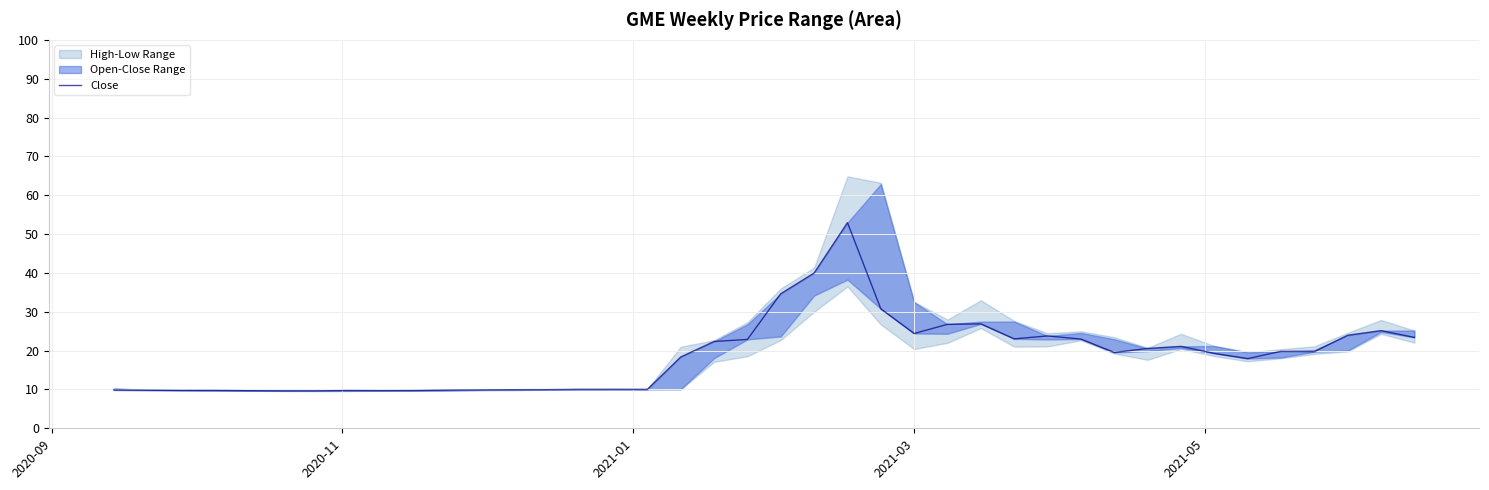

How many lines are shown in the chart?

1